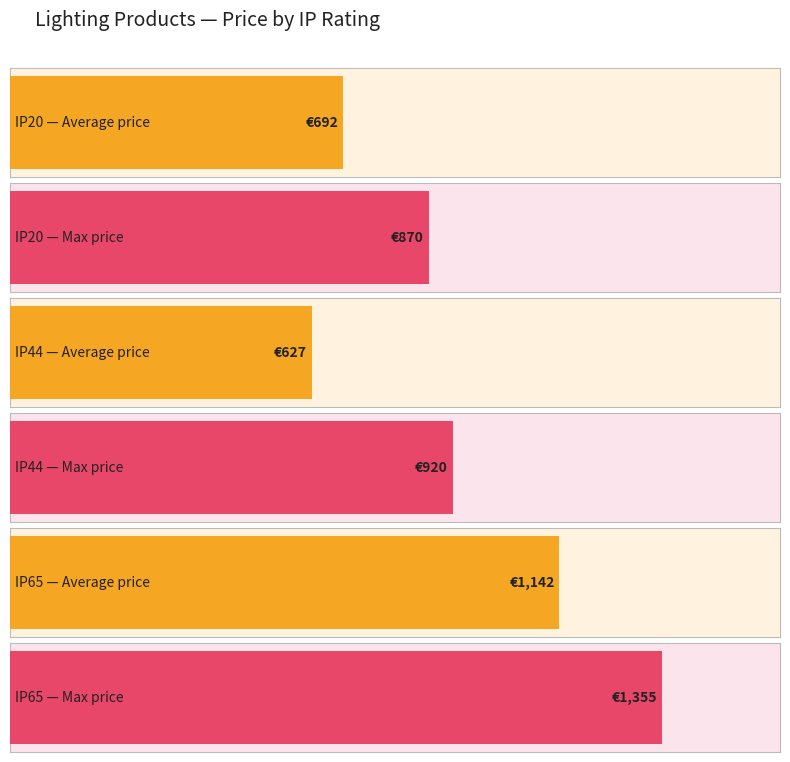

Between 8 and 6, which is larger?

8